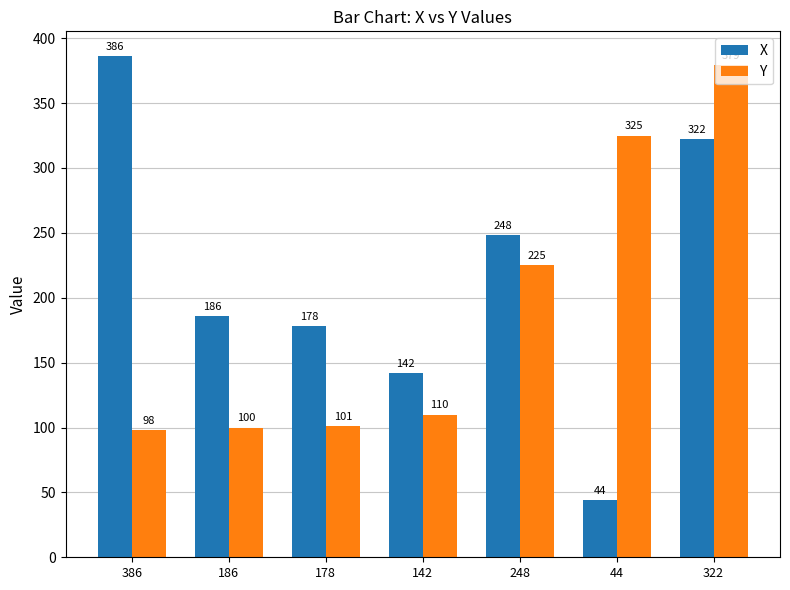

The Y series shows 175 at 386. True or false?

False